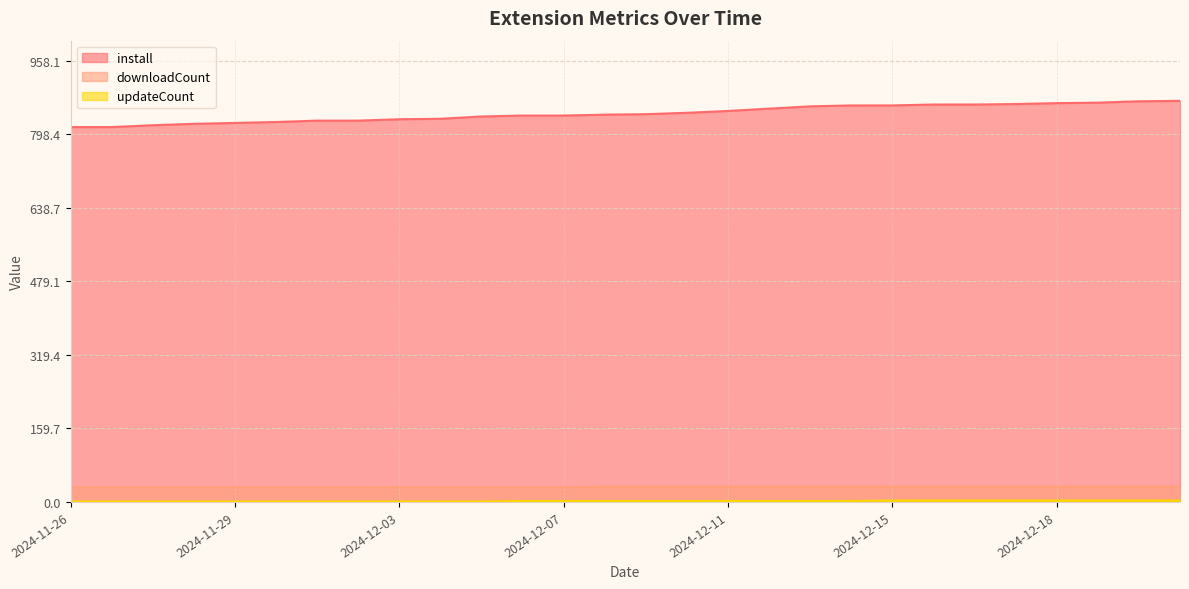

Does the chart display data point markers on the line(s)?

No